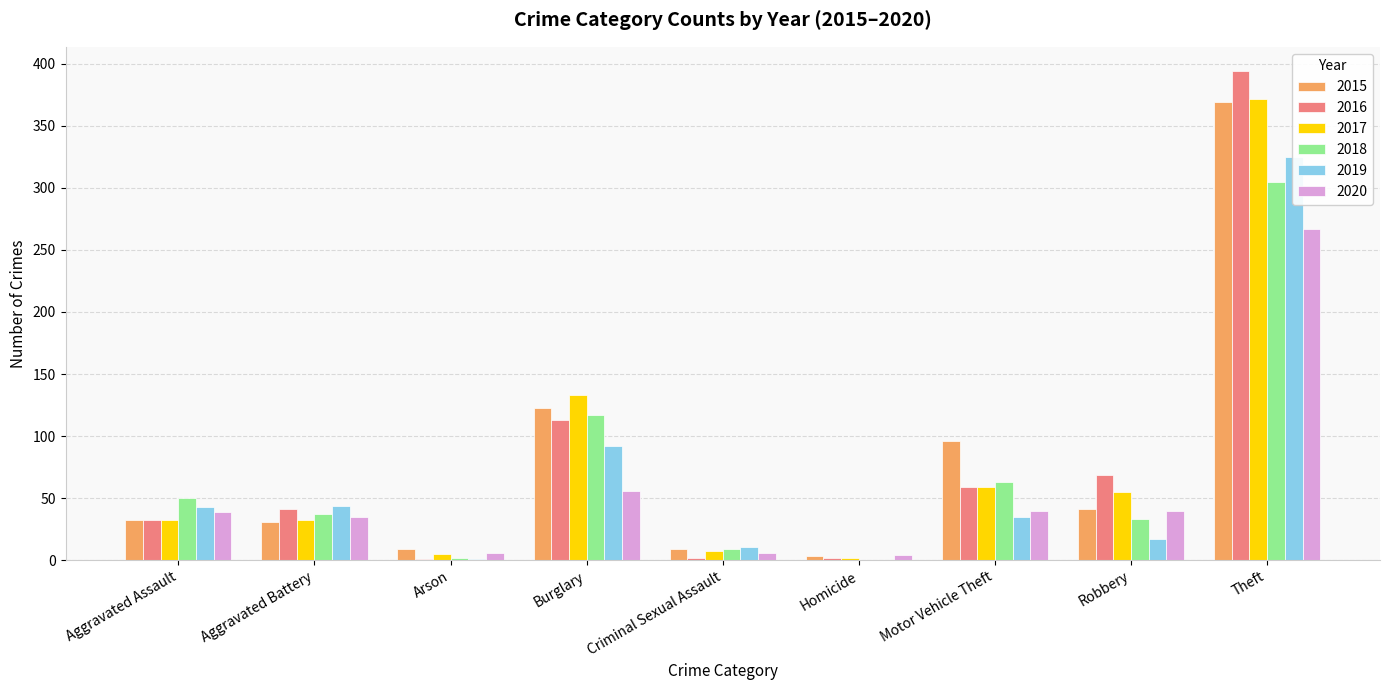

What is the label of the 7th bar from the left?

Motor Vehicle Theft